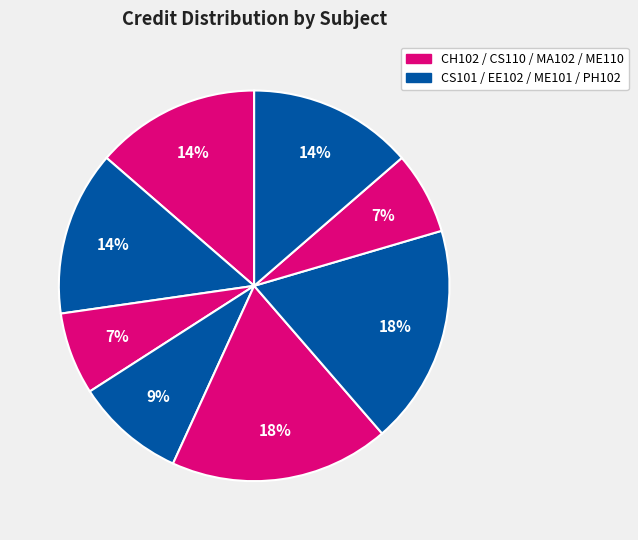

To the nearest percent, what is the difference between the largest and smallest slice percentages?

11%